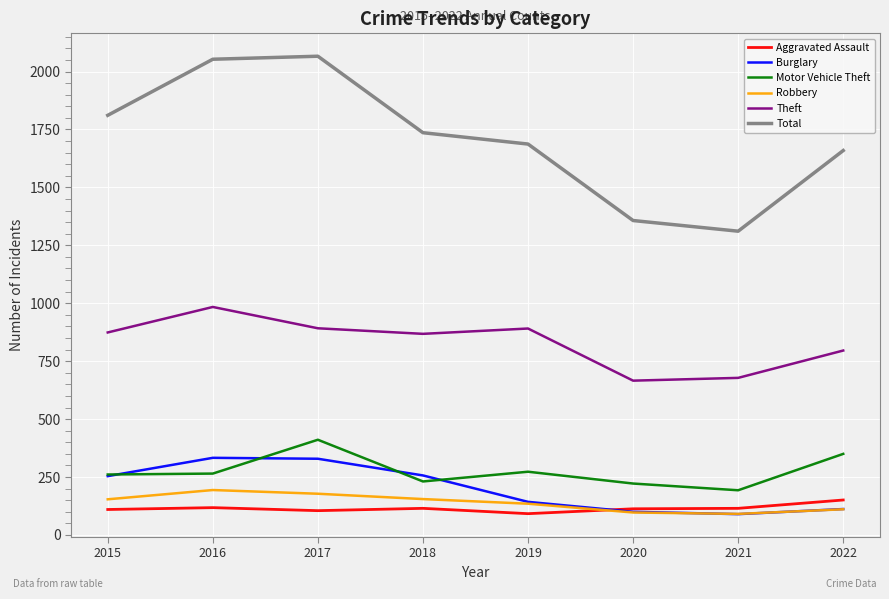

What is the total value across all series at 2020?

2555